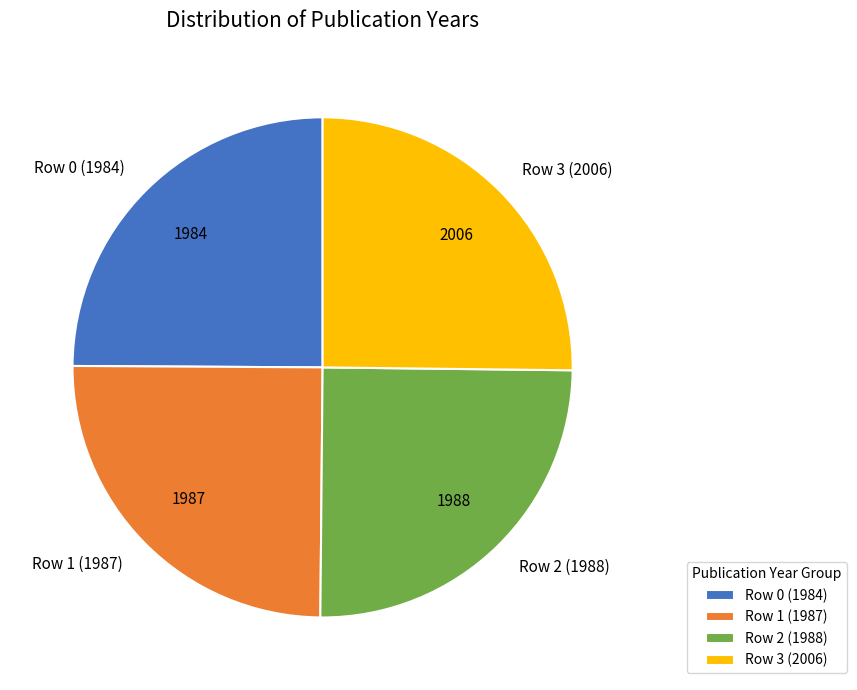

What is the ratio of the value at Row 2 (1988) to the value at Row 0 (1984)?

1.0